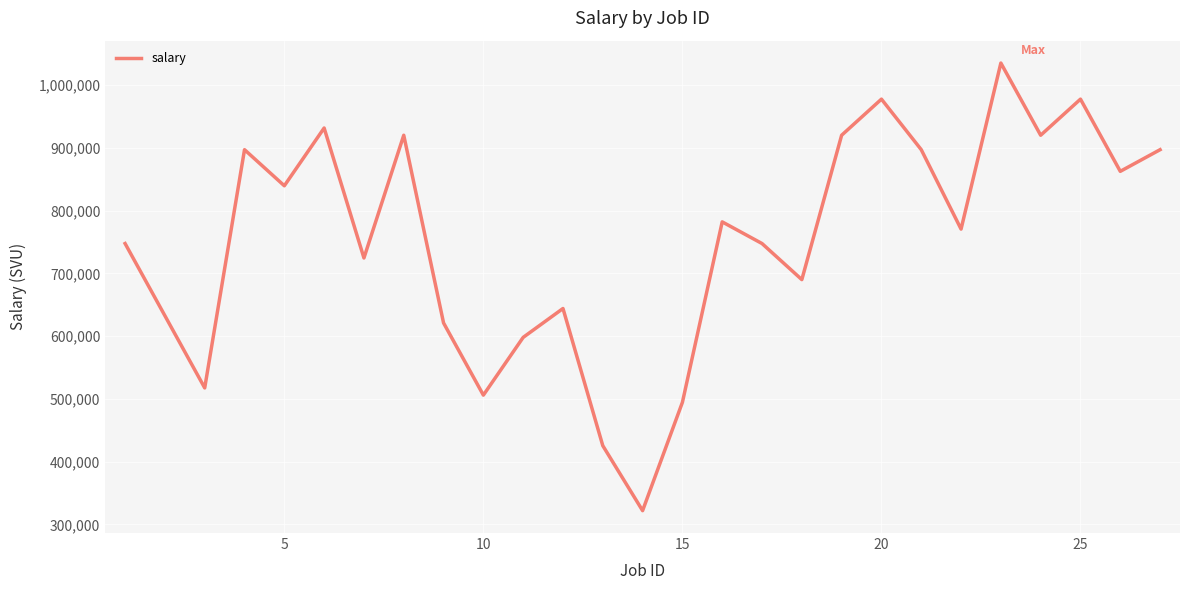

Is this an area chart (filled region under the line)?

No